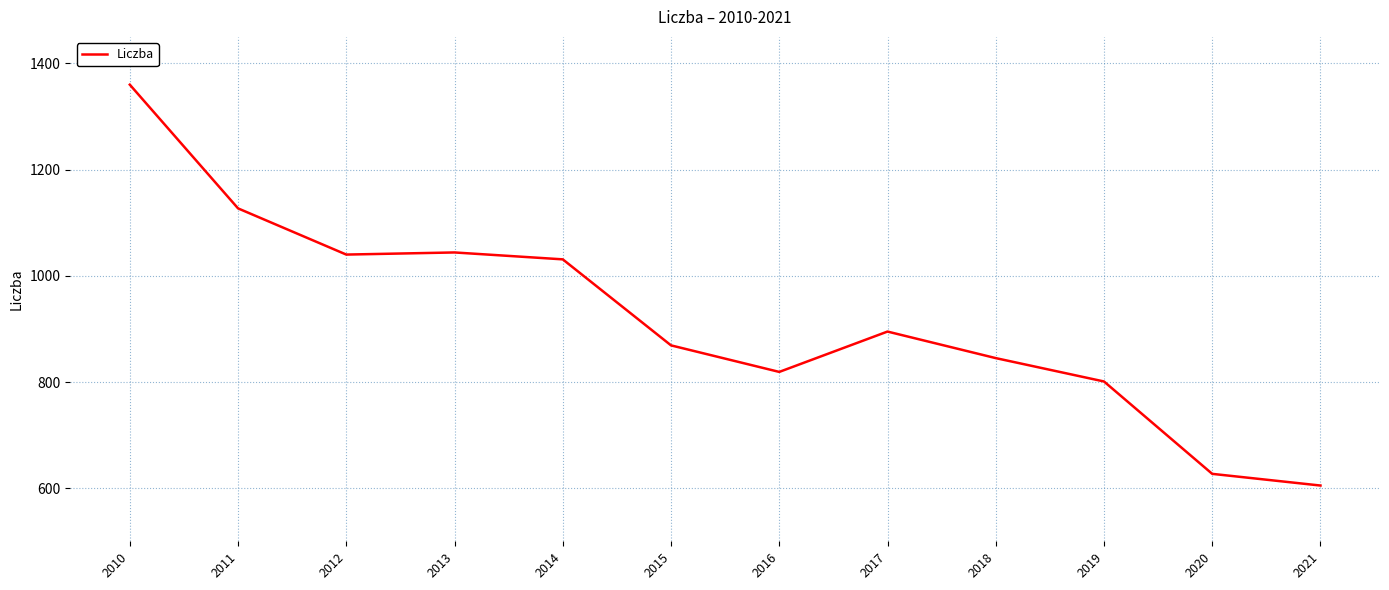

Which category has the lowest value across all series?

2021